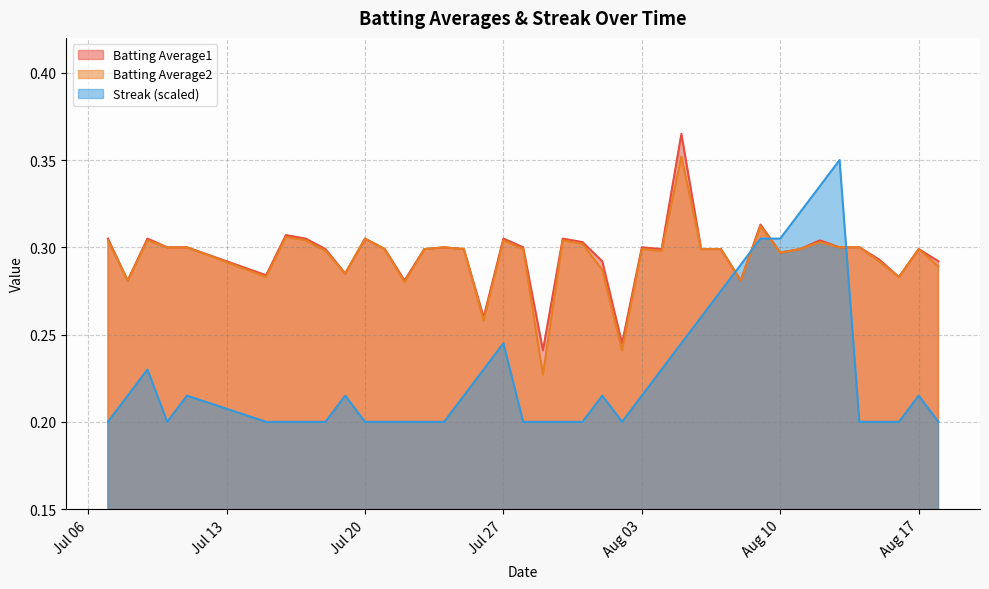

Which series has the widest spread of values?

Streak (scaled)